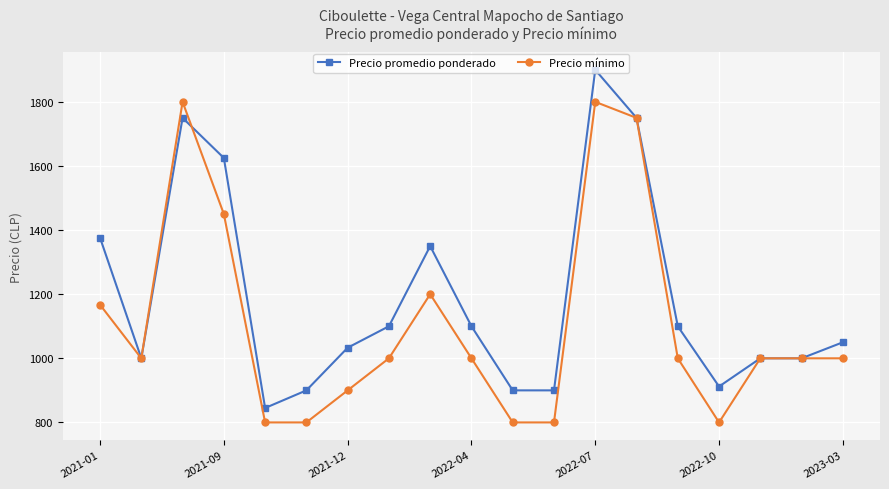

Which series has the widest spread of values?

Precio promedio ponderado